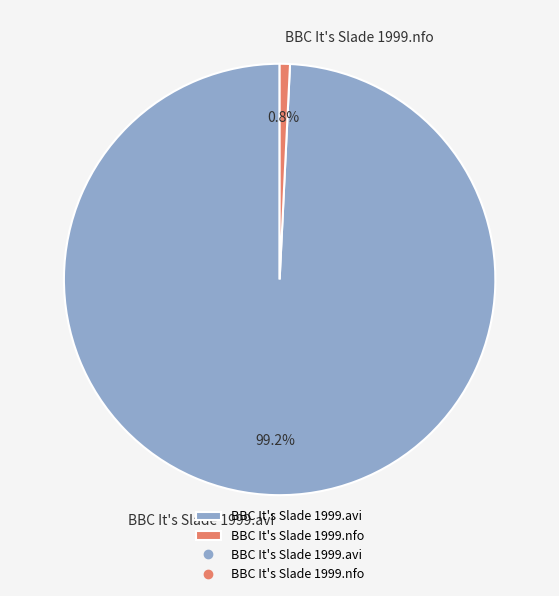

Which category has the smallest portion of the pie?

BBC It's Slade 1999.nfo